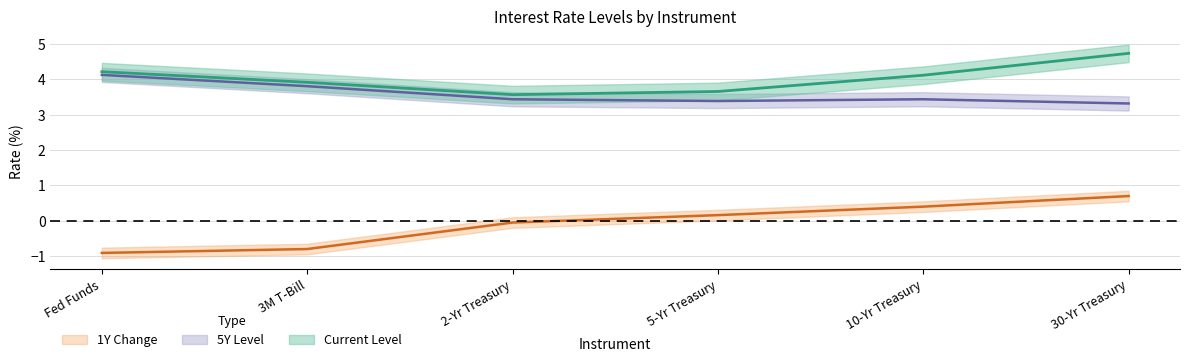

True or false: 1Y has more than 2 interior local peaks.

False